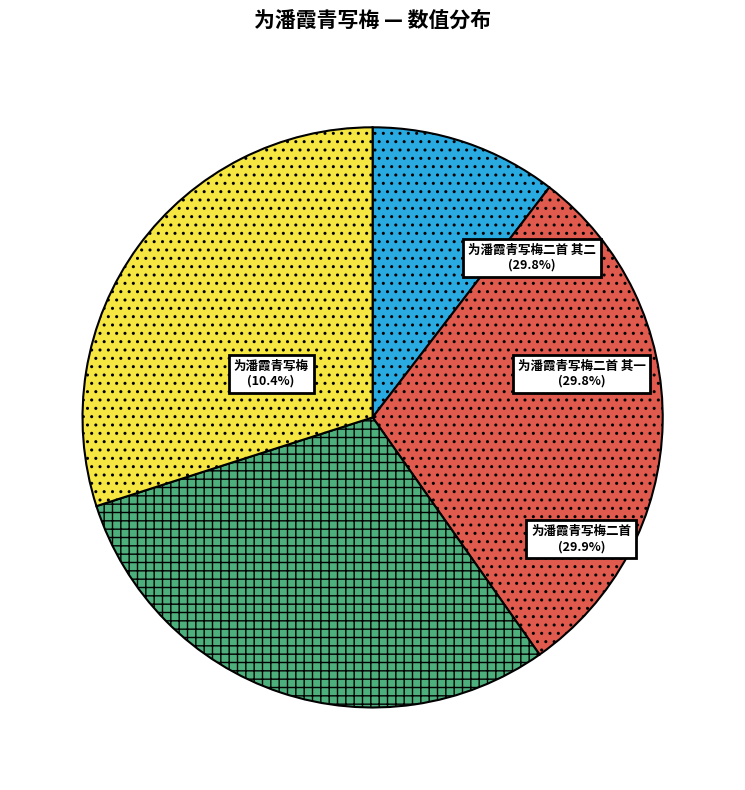

How many segments does this pie chart have?

4